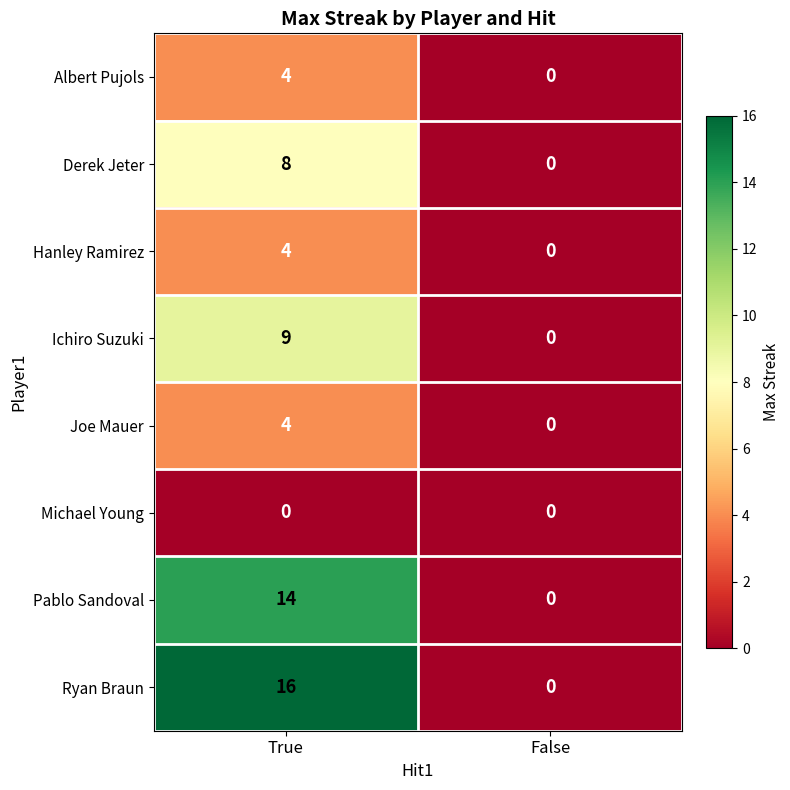

How many positive values does the Derek Jeter series have?

1